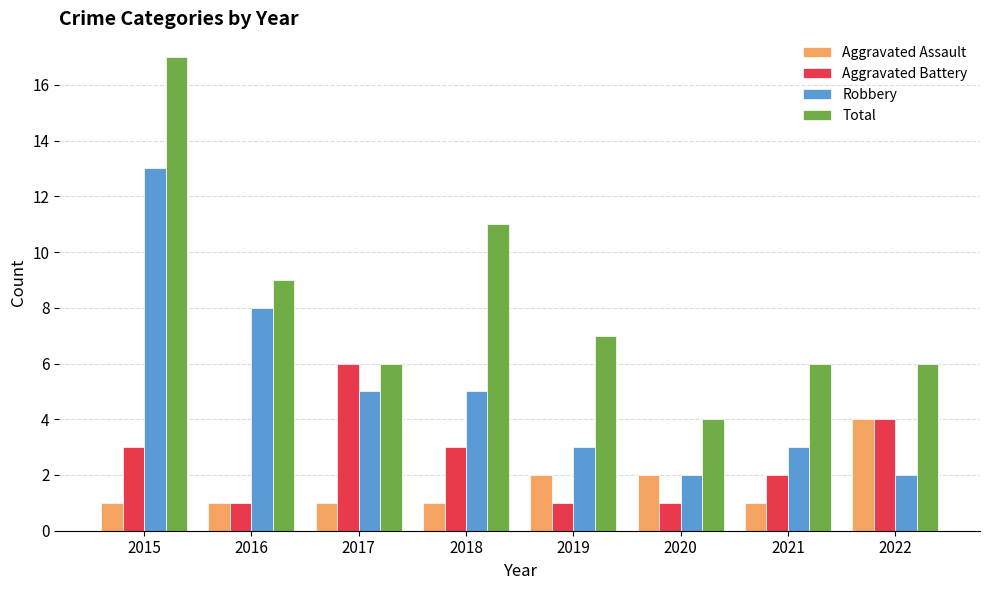

What is the difference between the maximum and second lowest values in the Aggravated Battery series?

5